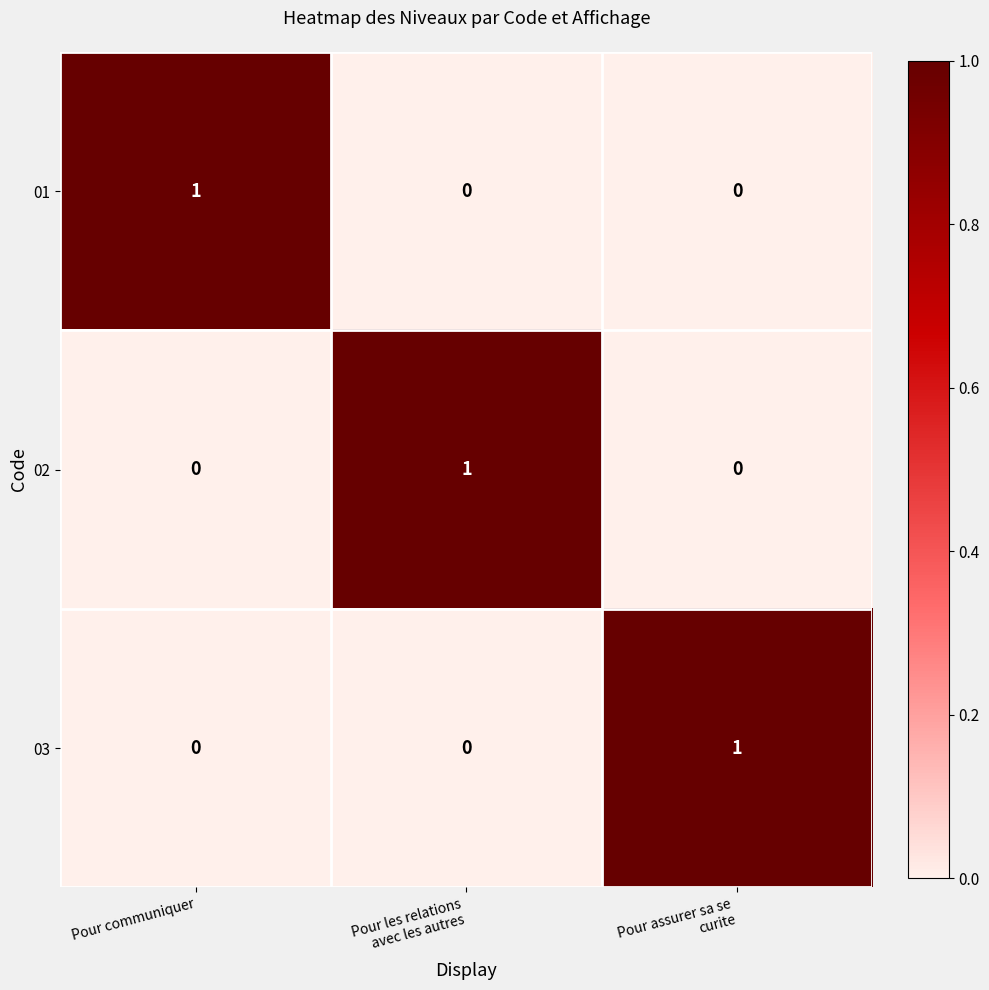

At how many categories does at least one series exceed 0?

3